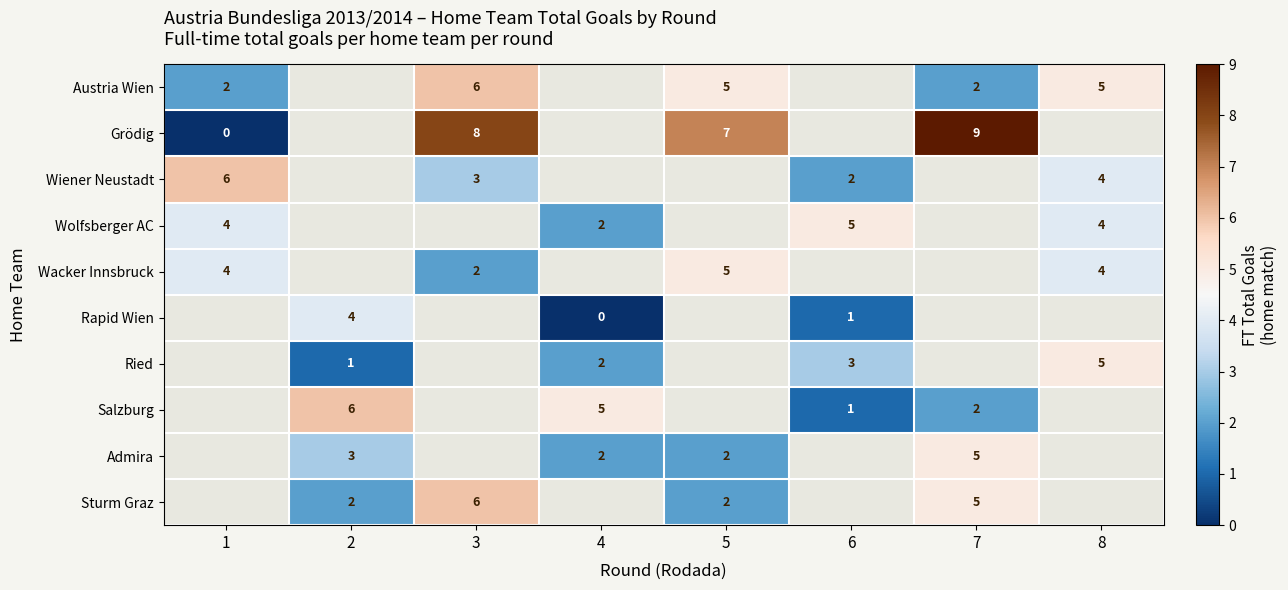

The Wiener Neustadt series shows 3 at 3. True or false?

True